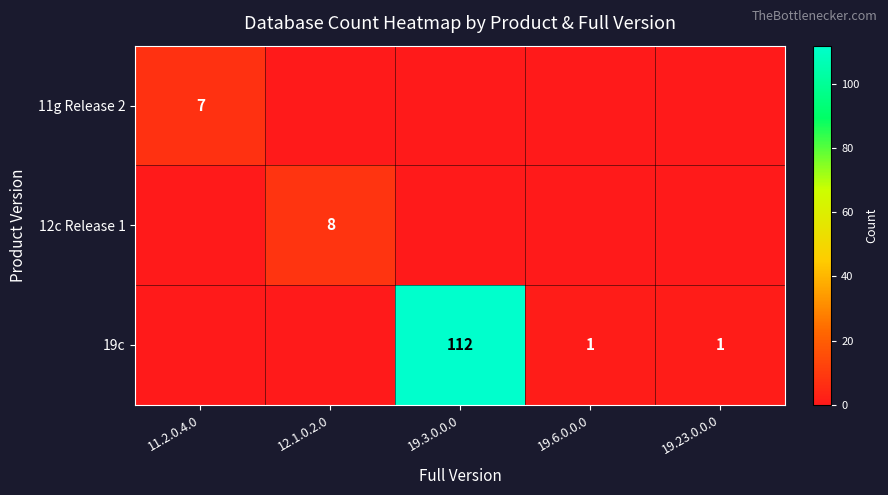

True or false: 19c has a value of 198 at 19.3.0.0.0.

False